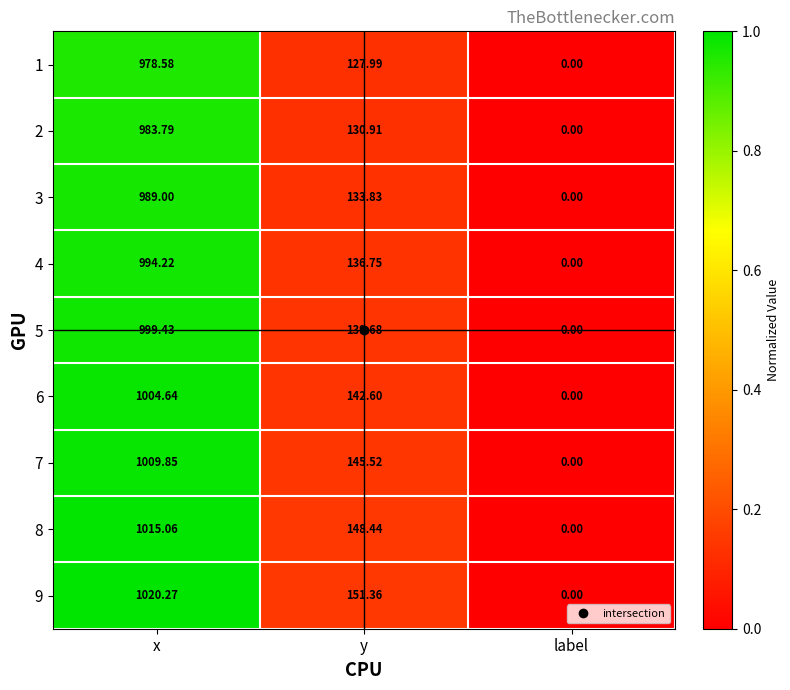

Which series changed the most between y and label?

9